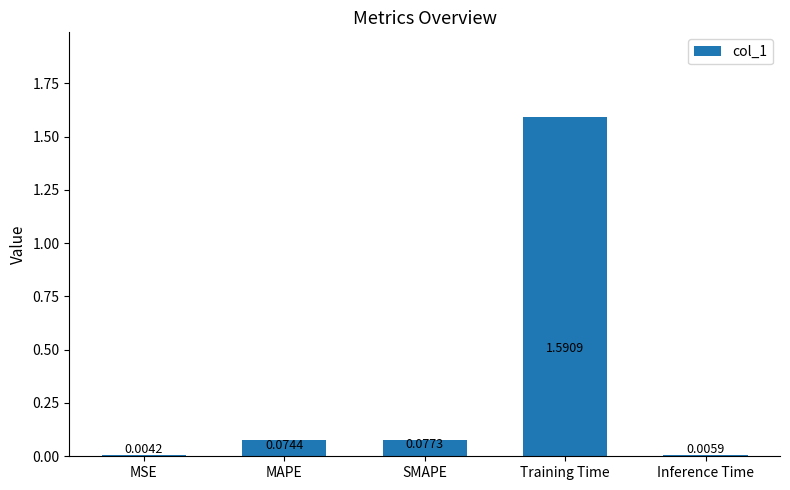

Which has a higher value, SMAPE or MSE?

SMAPE